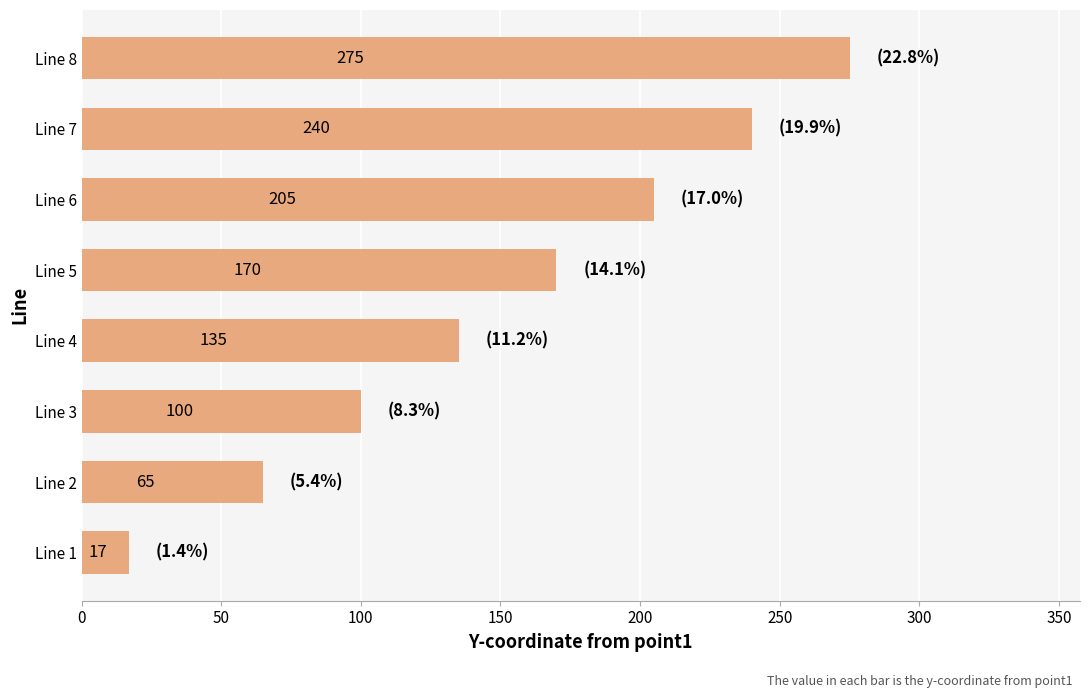

What is the difference between the second highest and minimum values?

223